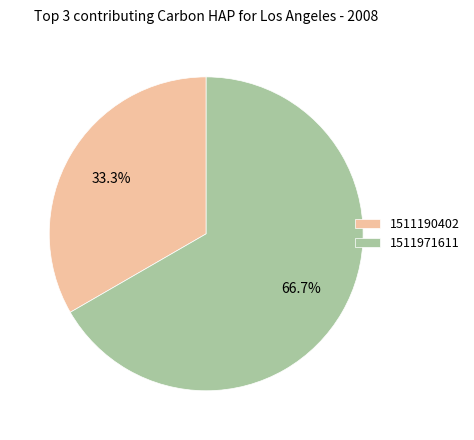

Which category accounts for the majority?

1511971611